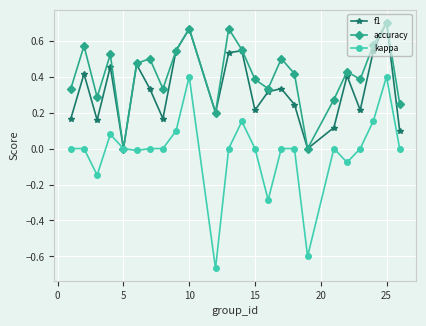

Rank the series by their average value, from highest to lowest.

accuracy, f1, kappa